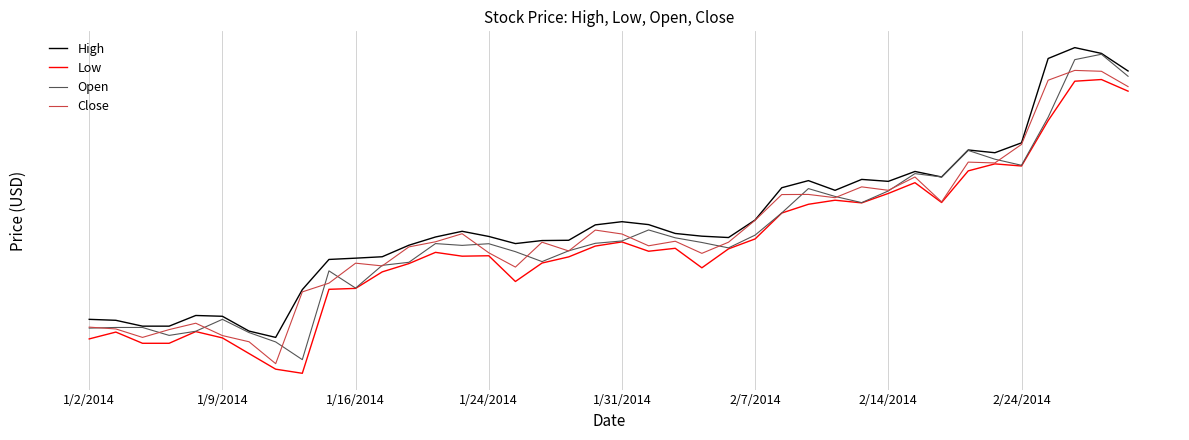

Does the chart display data point markers on the line(s)?

No